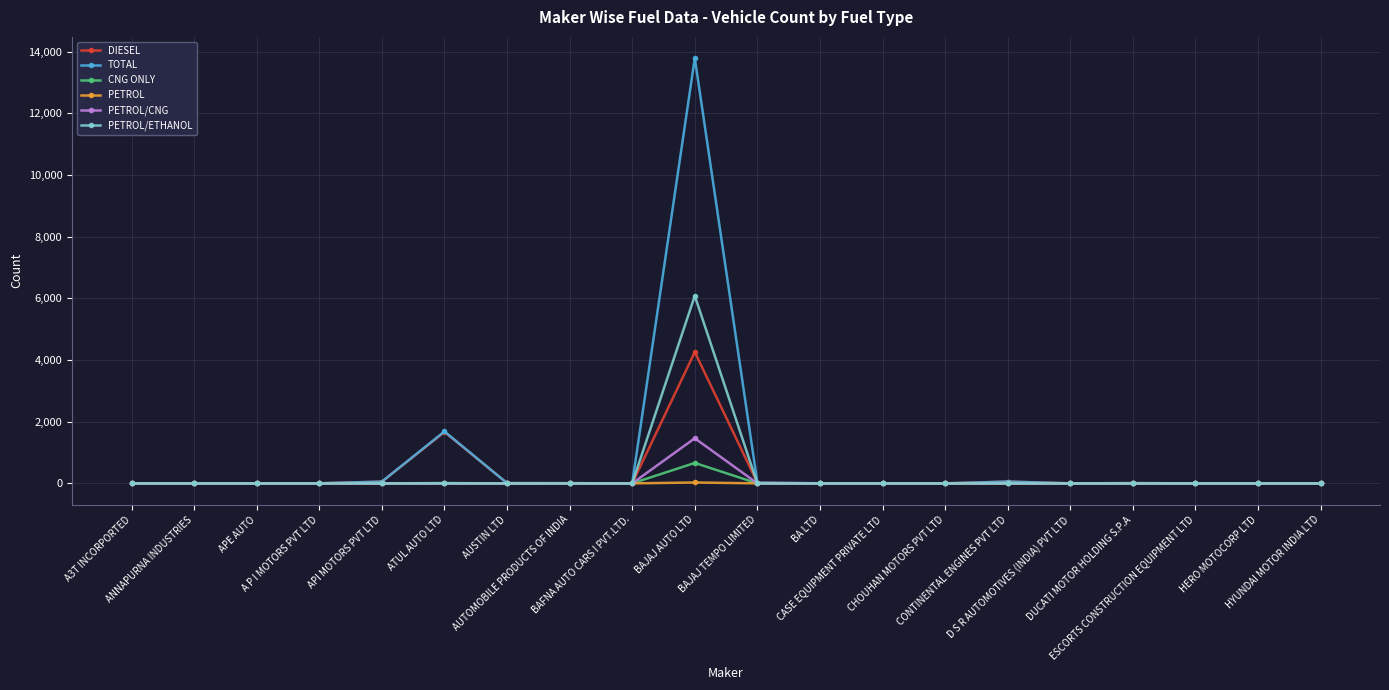

The PETROL/ETHANOL series shows 0 at AUSTIN LTD. True or false?

True